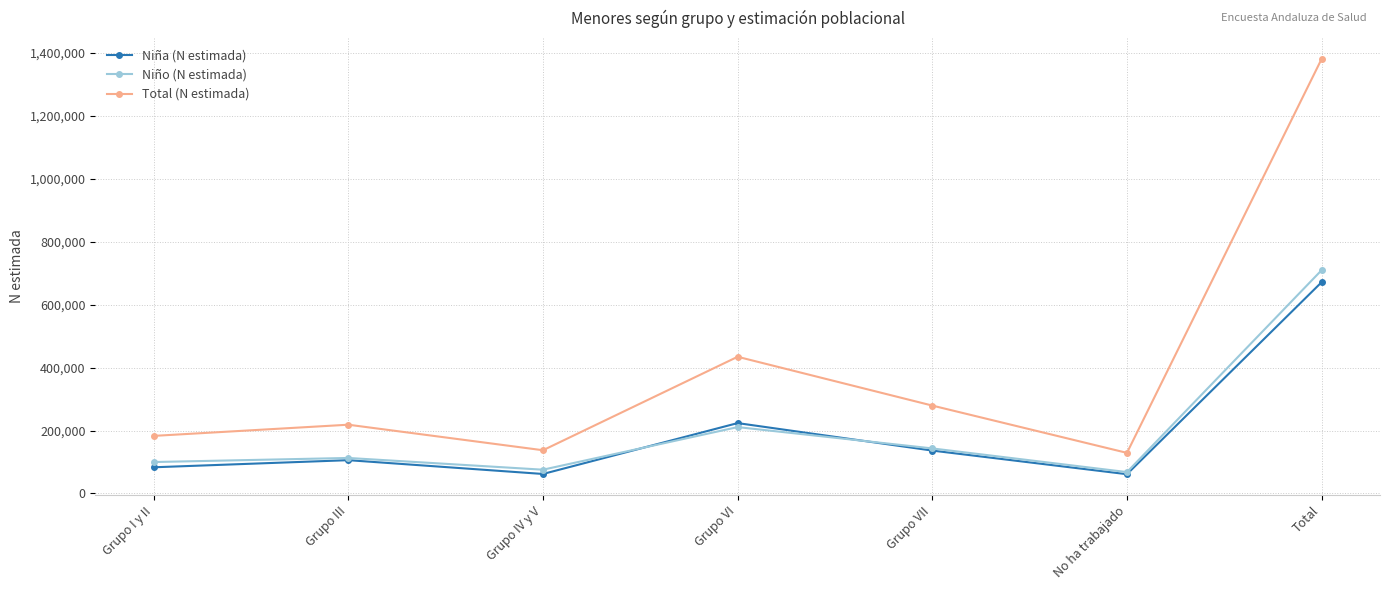

True or false: Total (N estimada) and Niña (N estimada) intersect in this chart.

False